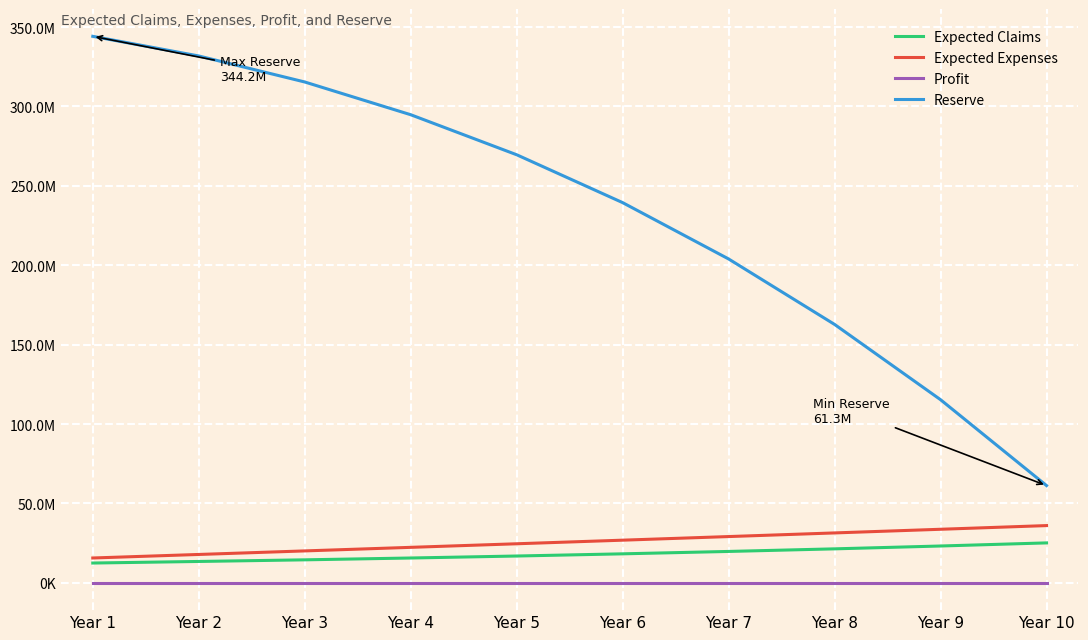

Which has a higher value, Year 7 or Year 8?

Year 8